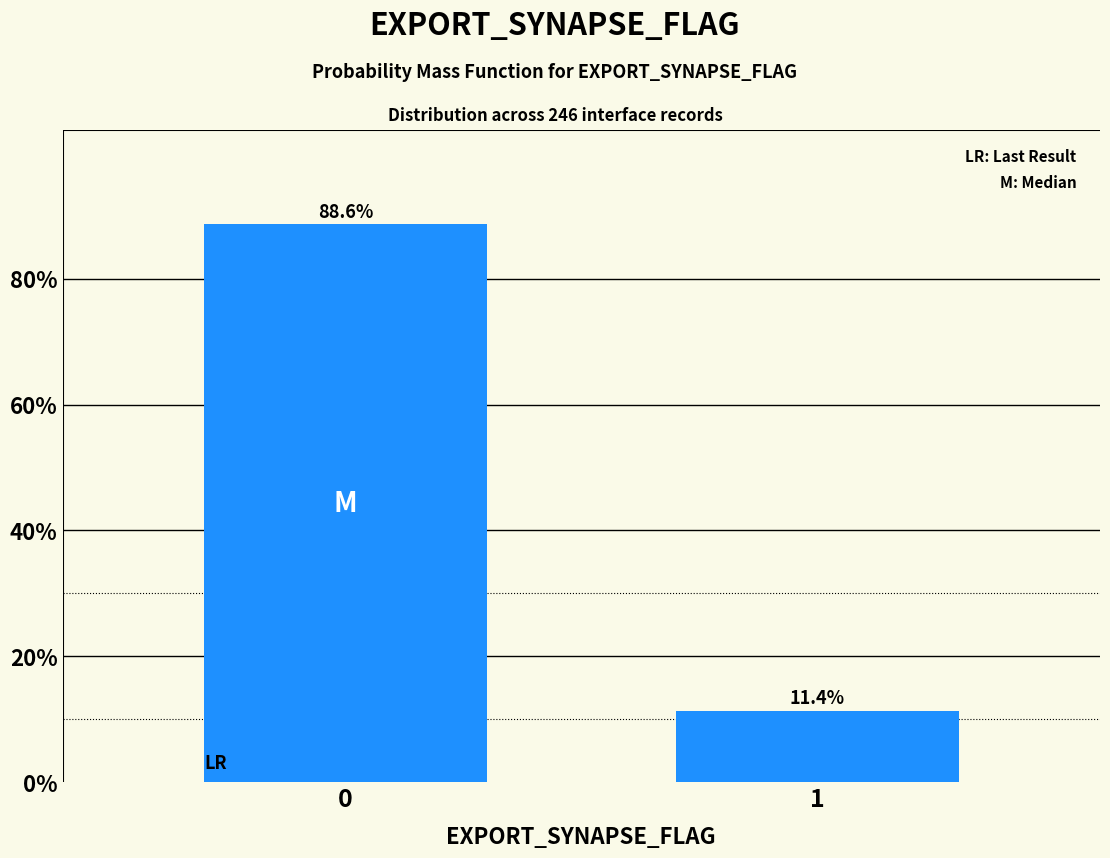

Reading left to right, list all the values displayed in this chart.

88.6	11.4